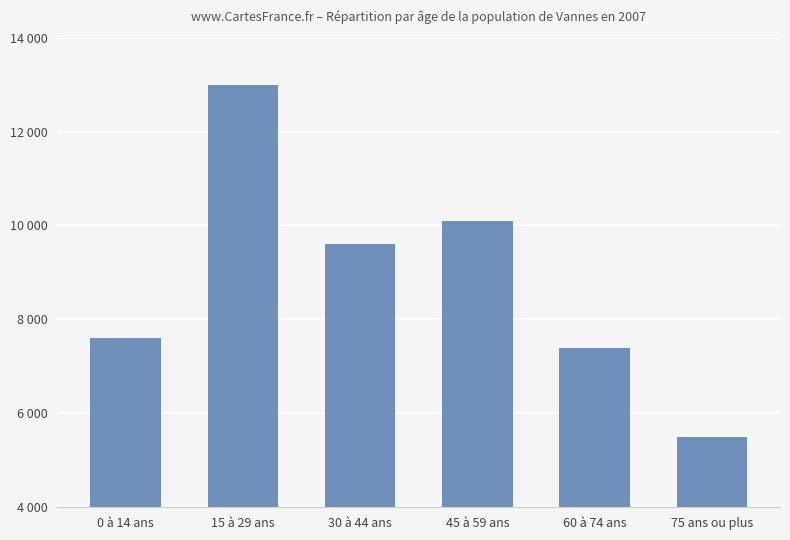

Does the chart contain any negative values?

No